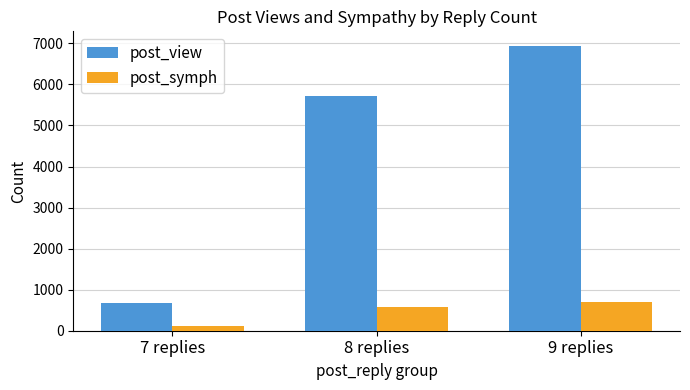

What is the difference between the maximum and second lowest values in the post_symph series?

136